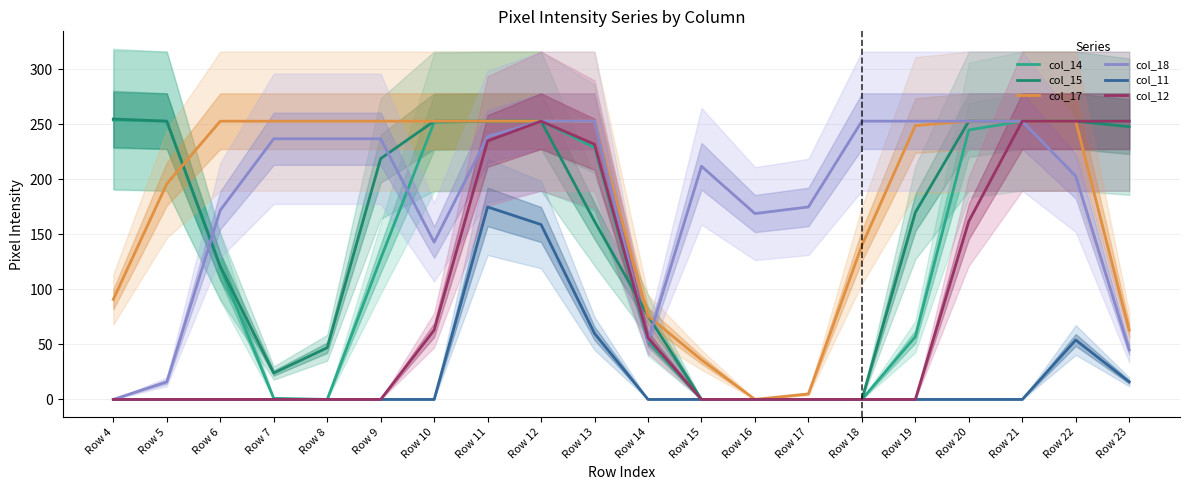

At which category does col_12 reach its first local peak?

Row 12